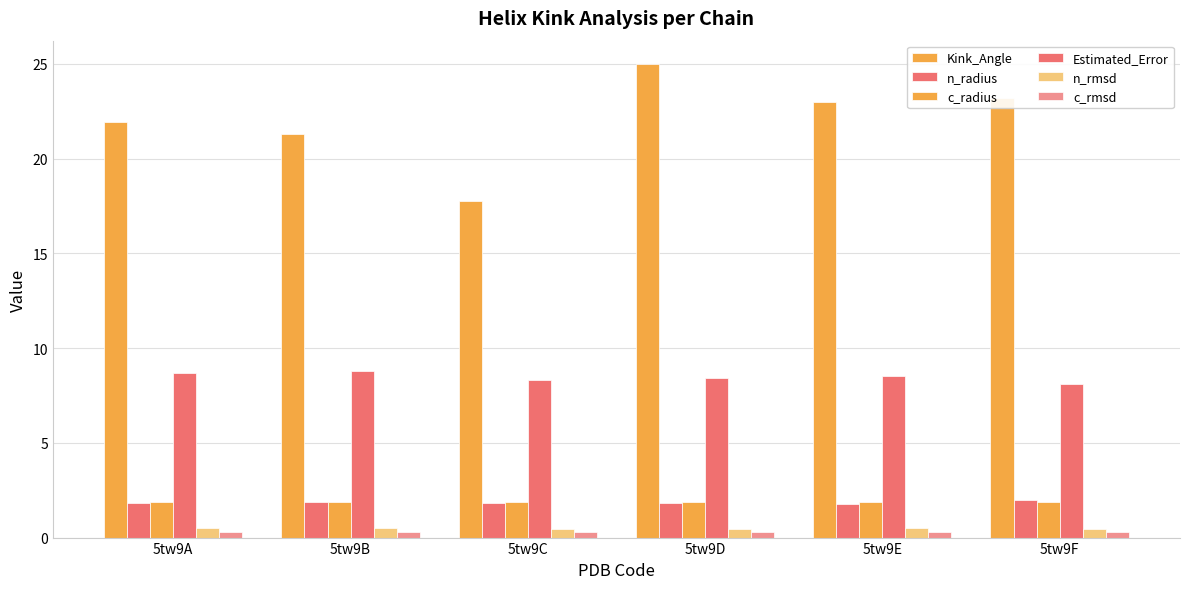

What is the difference between the n_radius values at 5tw9A and 5tw9F?

0.1